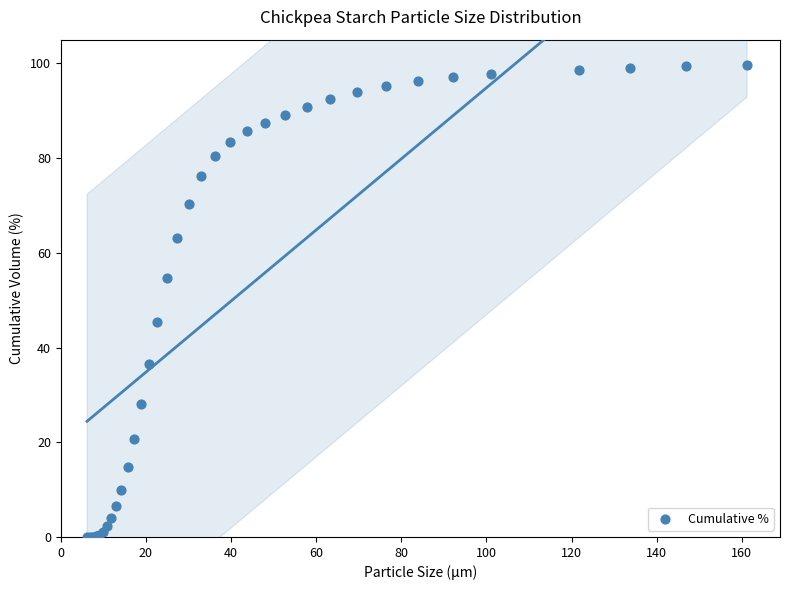

What Y value in the scatter plot is closest to 49?

45.5